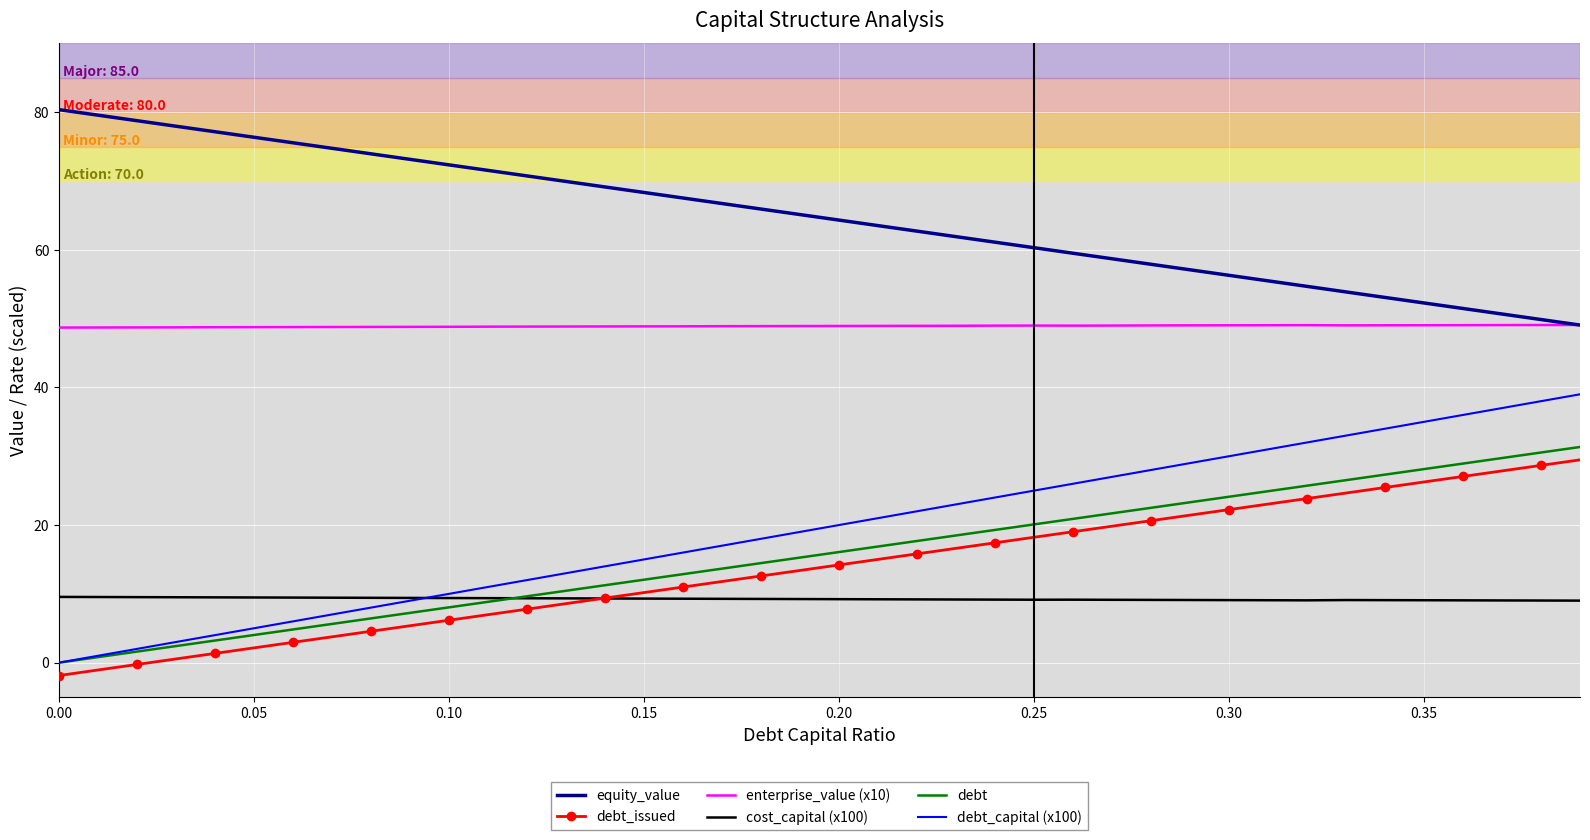

Which series has the widest spread of values?

debt_capital (x100)